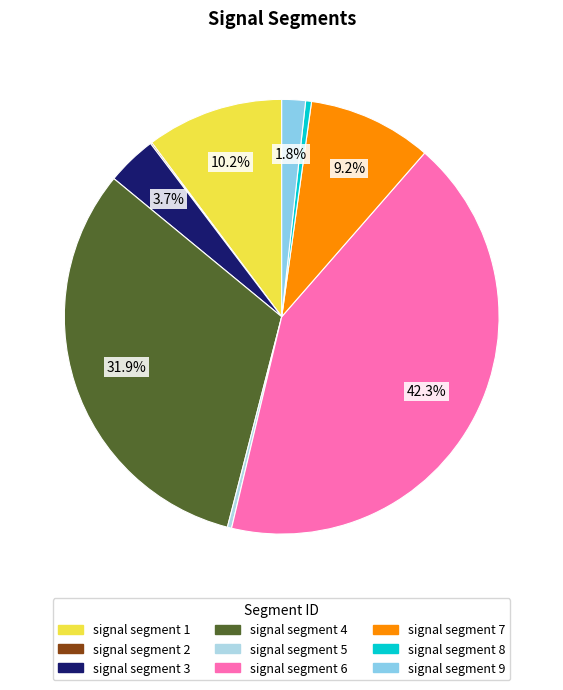

Which has a higher value, signal segment 5 or signal segment 3?

signal segment 3